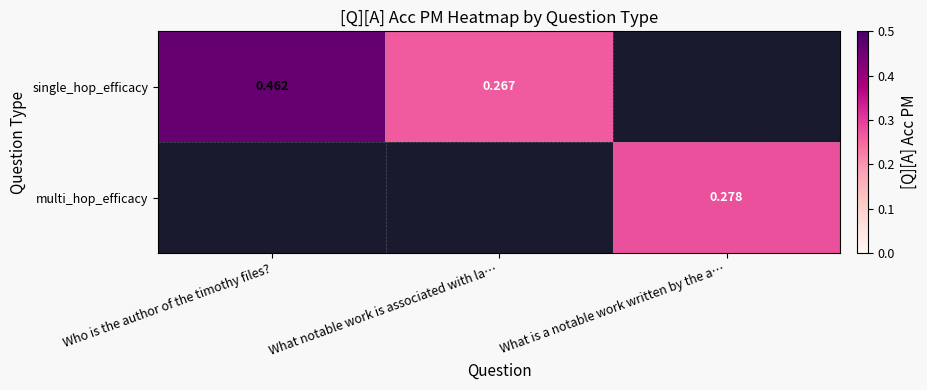

How many series are shown in this chart?

2